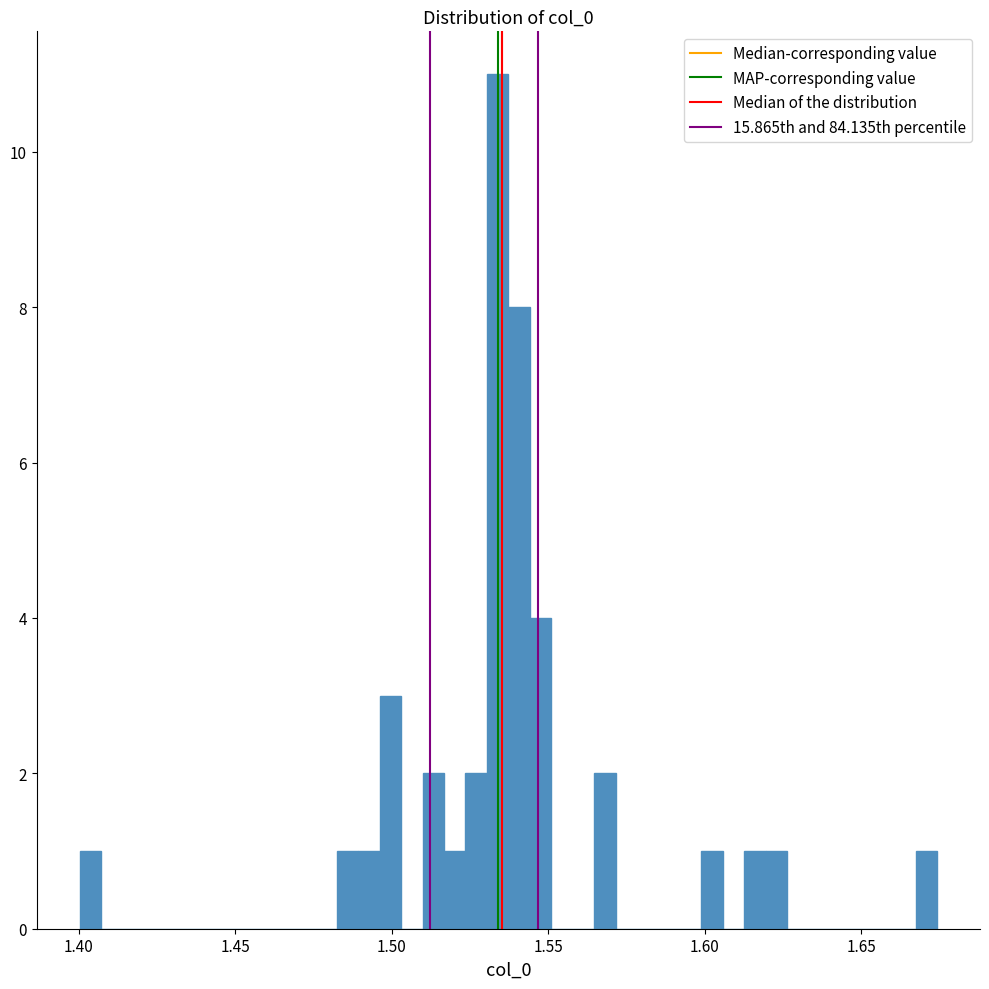

Around what value on the x-axis is the tallest bar? Give the approximate position of its centre, as read against the axis.

1.535